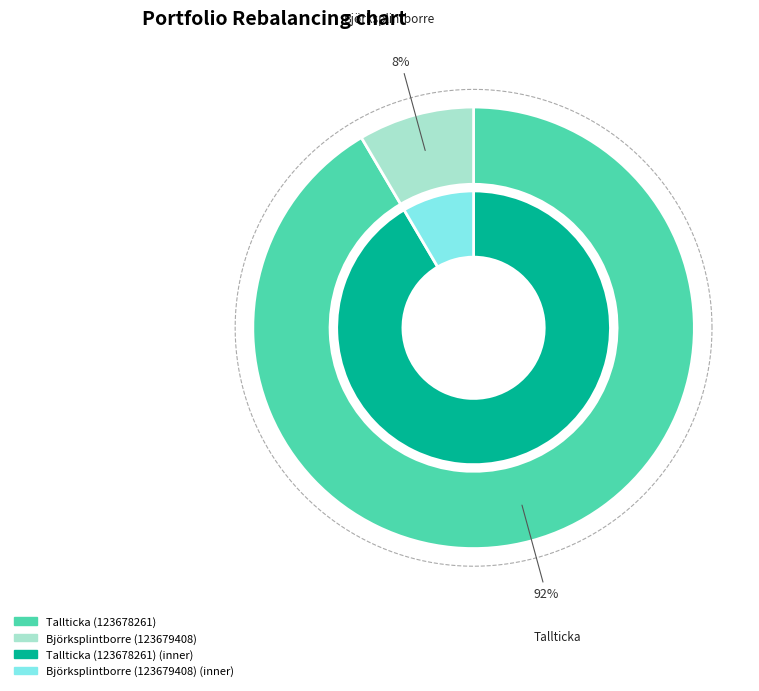

Which has a higher value, Tallticka (123678261) or Björksplintborre (123679408)?

Tallticka (123678261)